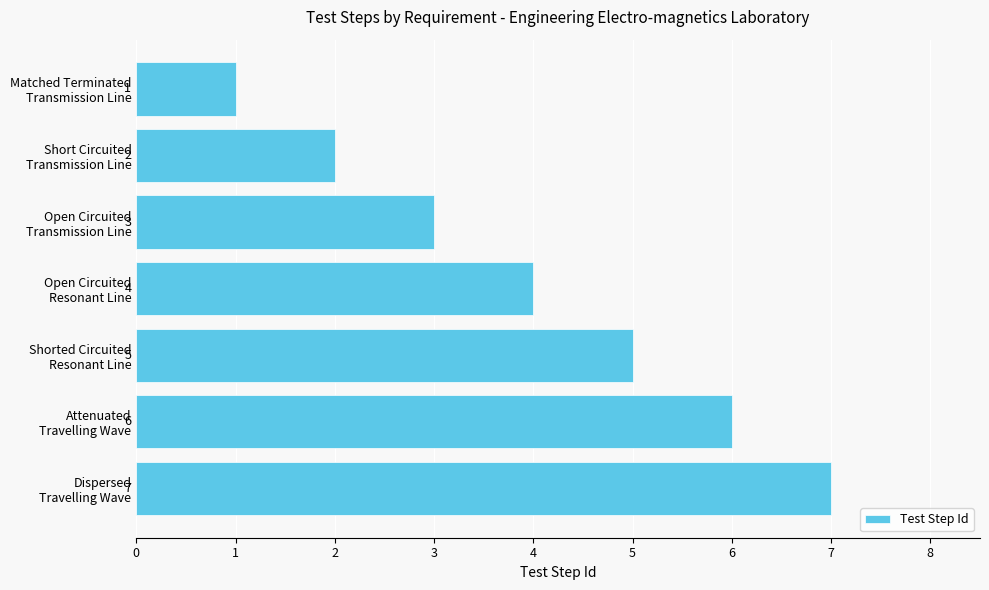

Does the chart contain stacked bars?

No